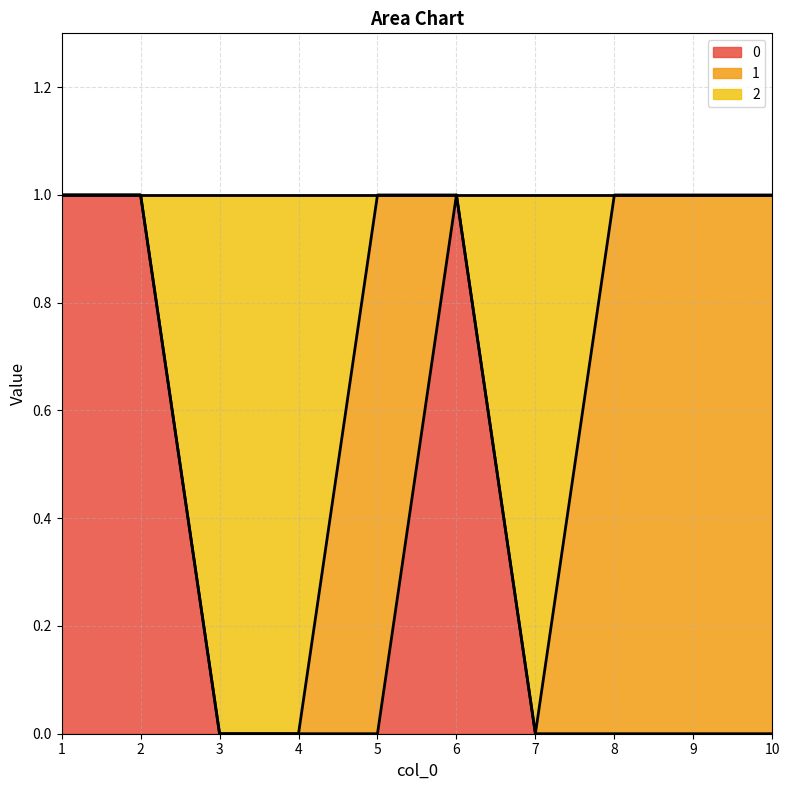

Where is the first local minimum for 2?

7